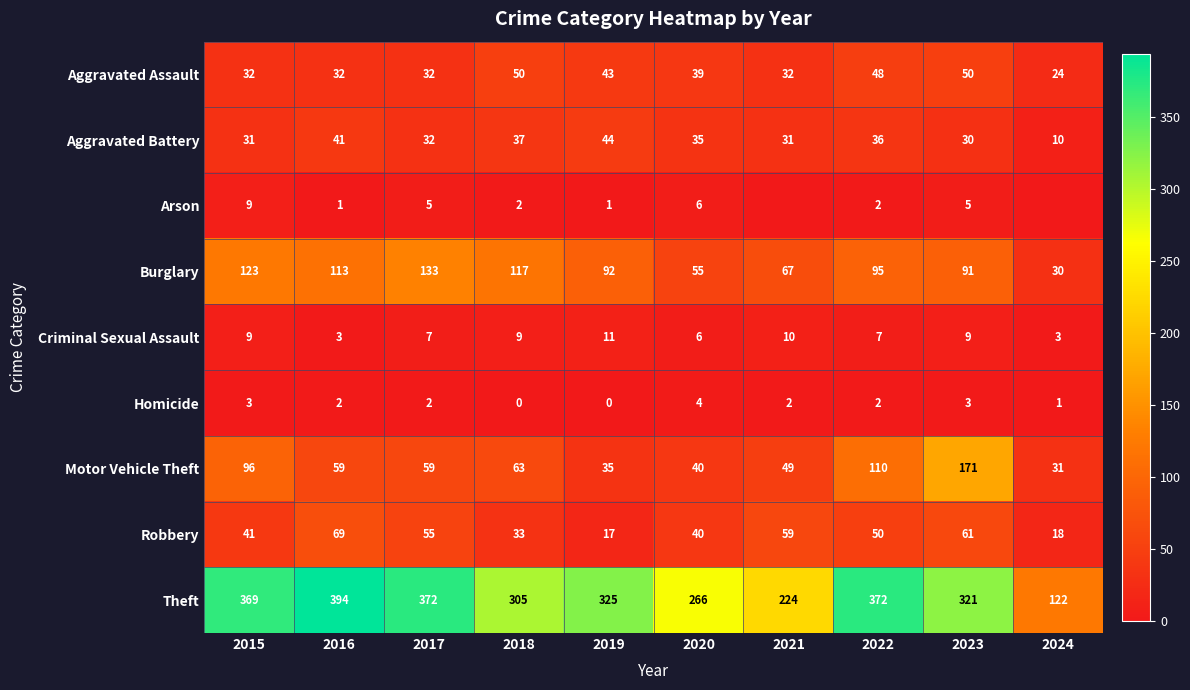

At 2019, list the series in order from largest to smallest.

Theft, Burglary, Aggravated Battery, Aggravated Assault, Motor Vehicle Theft, Robbery, Criminal Sexual Assault, Arson, Homicide